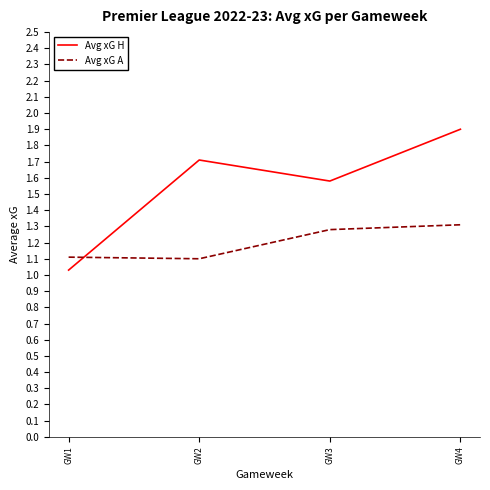

What is the difference between the maximum and minimum values in the Avg xG H series?

0.9